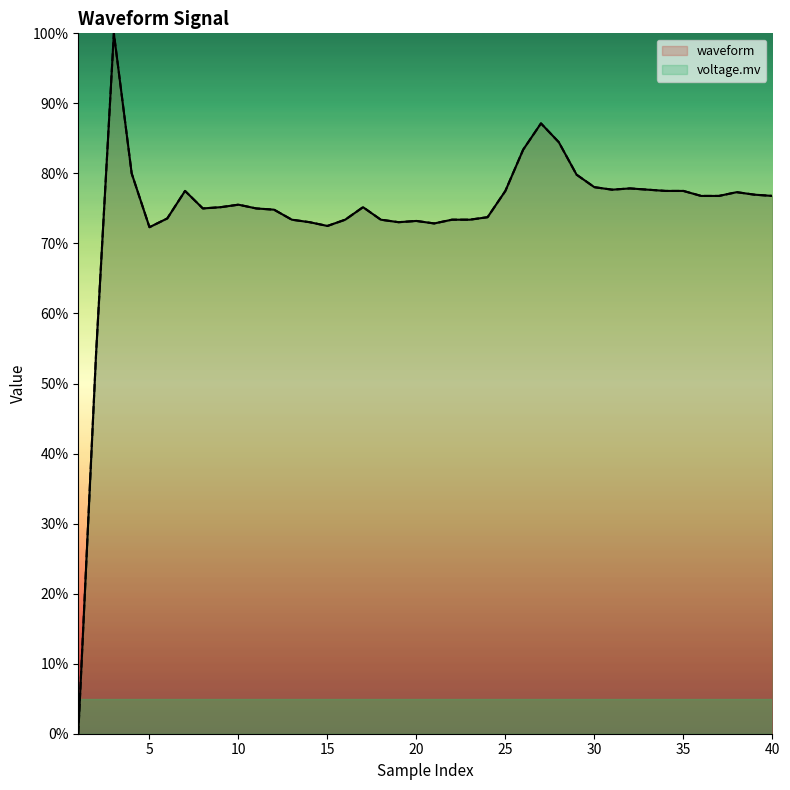

What is the total value across all series at 36?

153.6